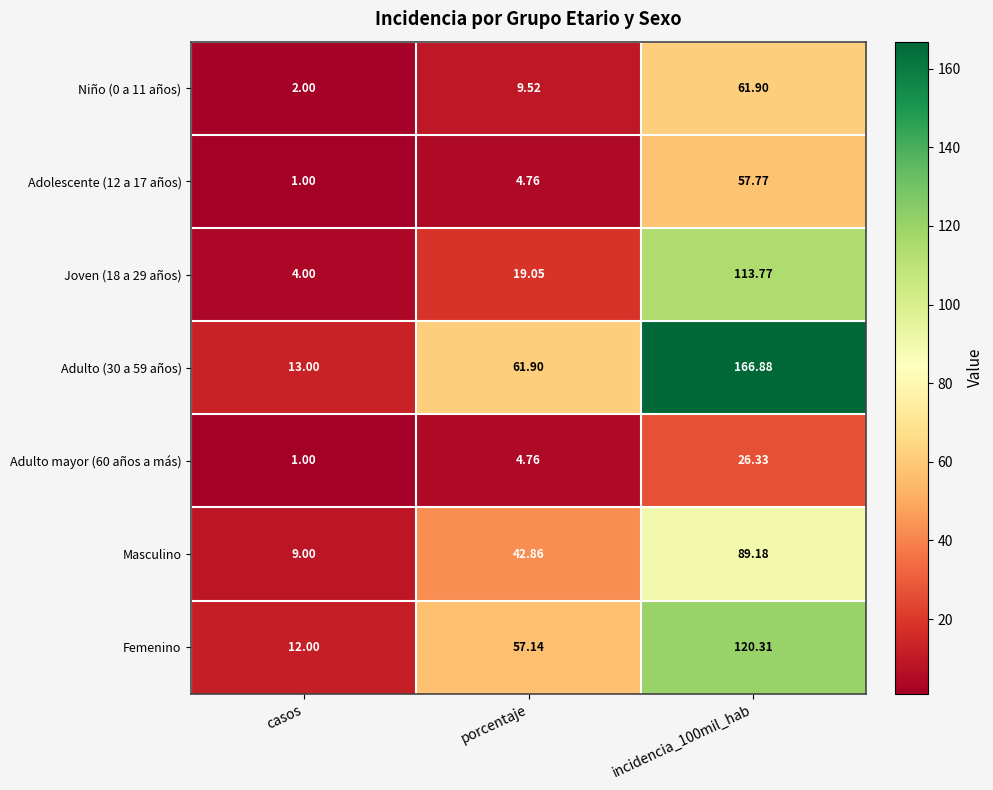

Which label corresponds to the smallest value in the chart?

casos